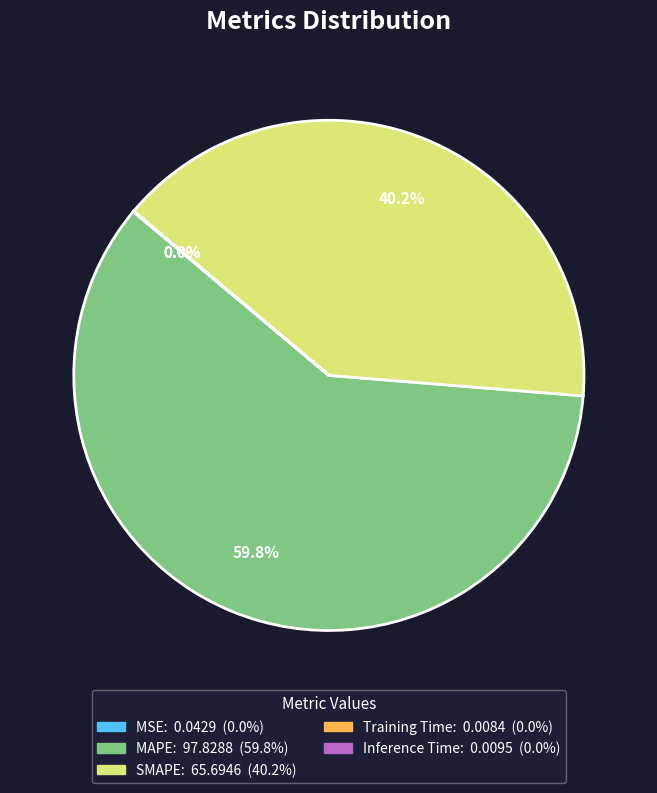

To the nearest percent, what is the difference between the largest and smallest slice percentages?

60%